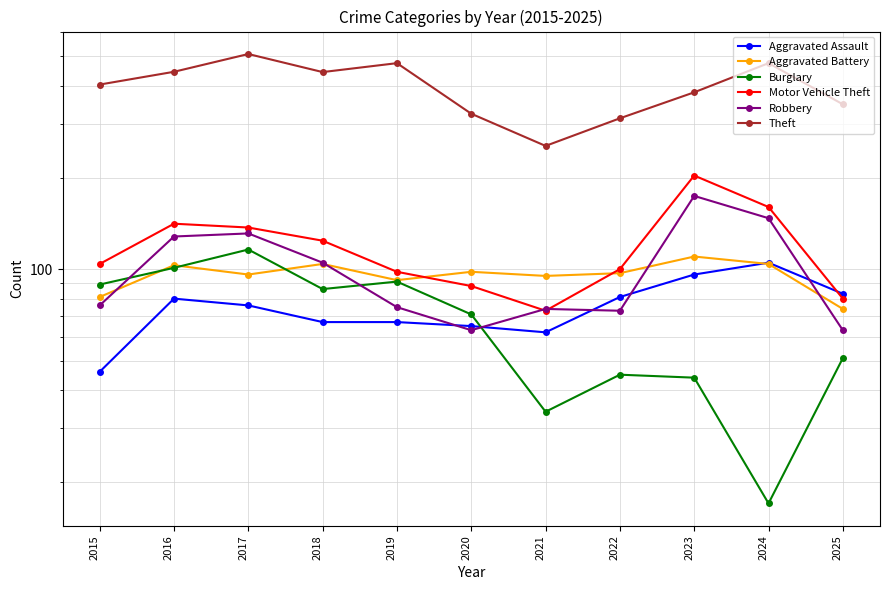

True or false: Motor Vehicle Theft has more than 1 points higher than both neighbors.

True